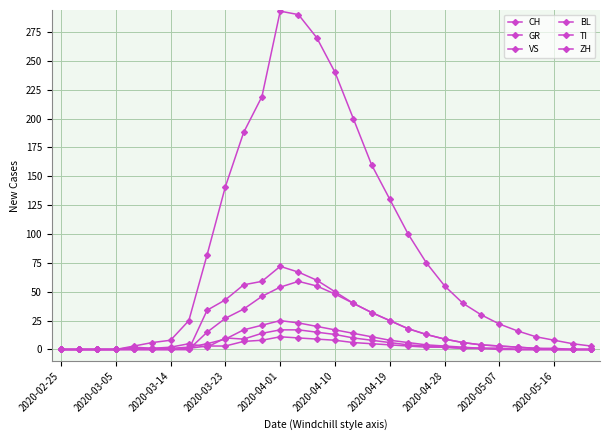

In BL, how many points are lower than both neighbors (excluding endpoints)?

3